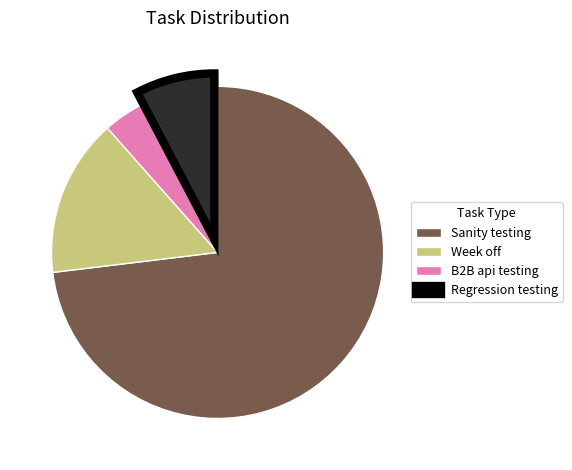

Which has a higher value, B2B api testing or Week off?

Week off